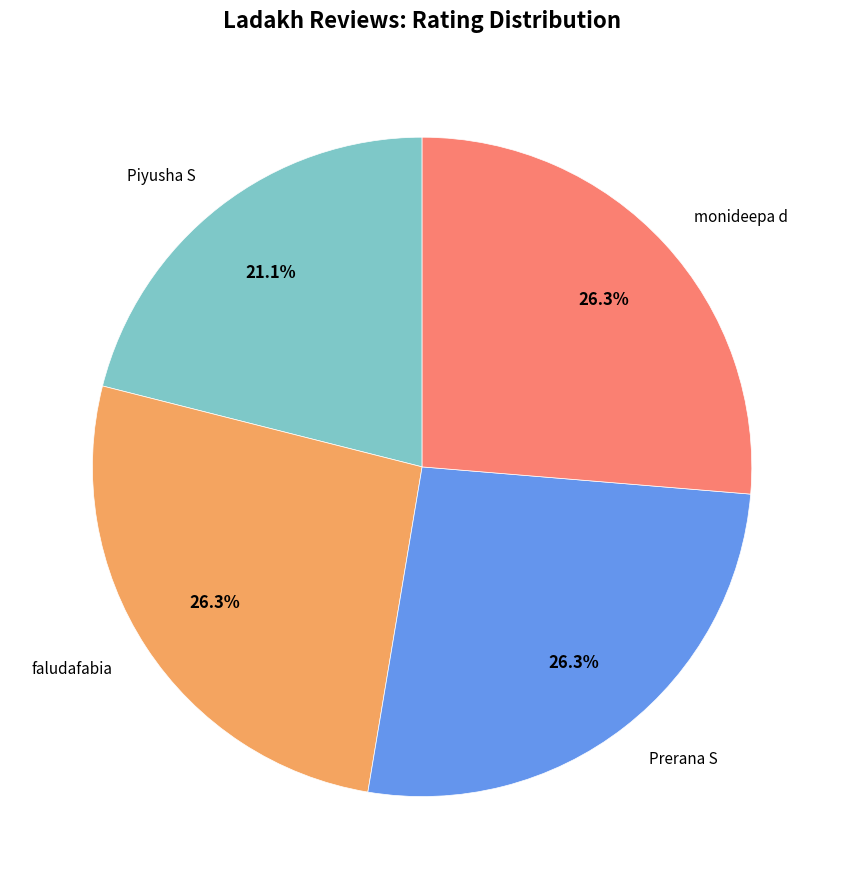

What portion of the pie excludes Piyusha S?

78.9%